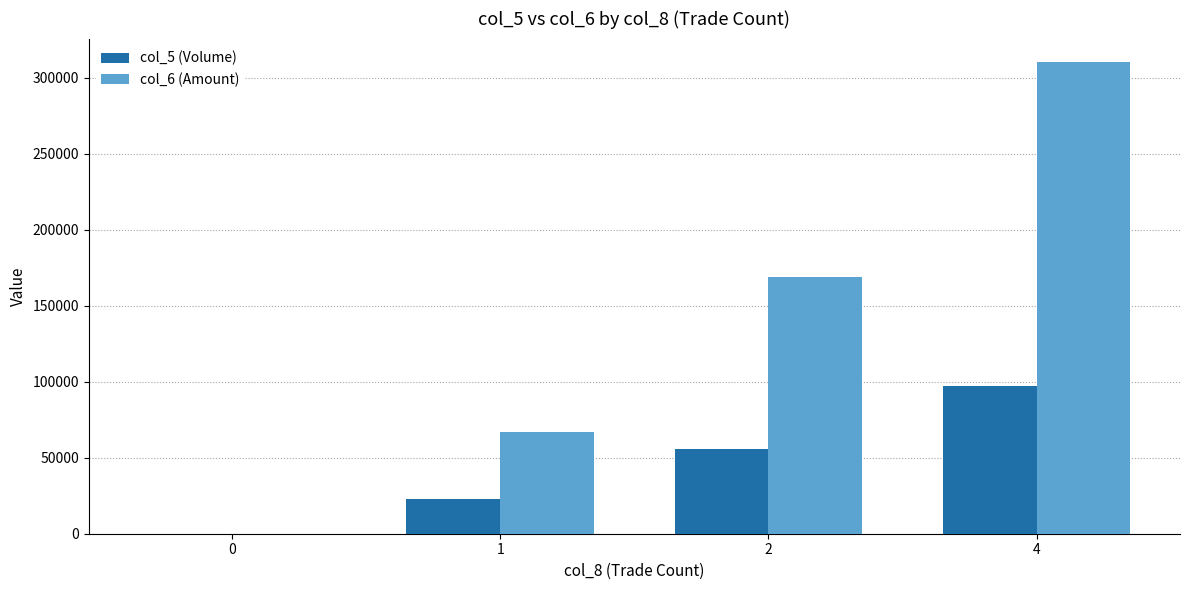

What is the sum of the col_6 (Amount) values at 2 and 0?

168620